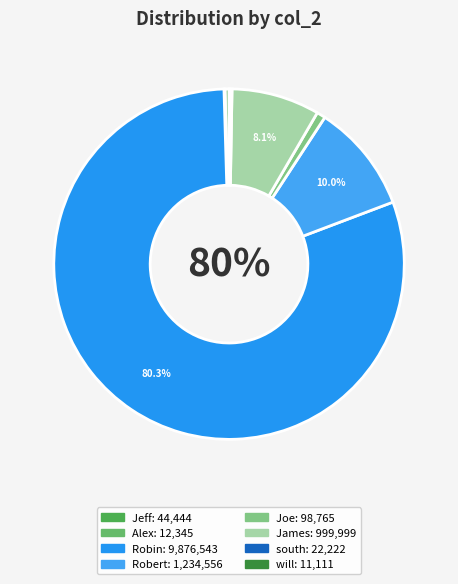

What is the ratio of the value at Joe to the value at Jeff?

2.2